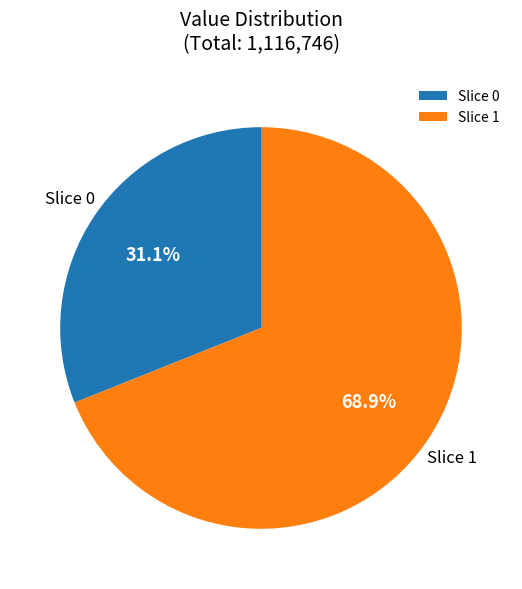

Do Slice 1 and Slice 0 together represent more than half of the pie?

Yes